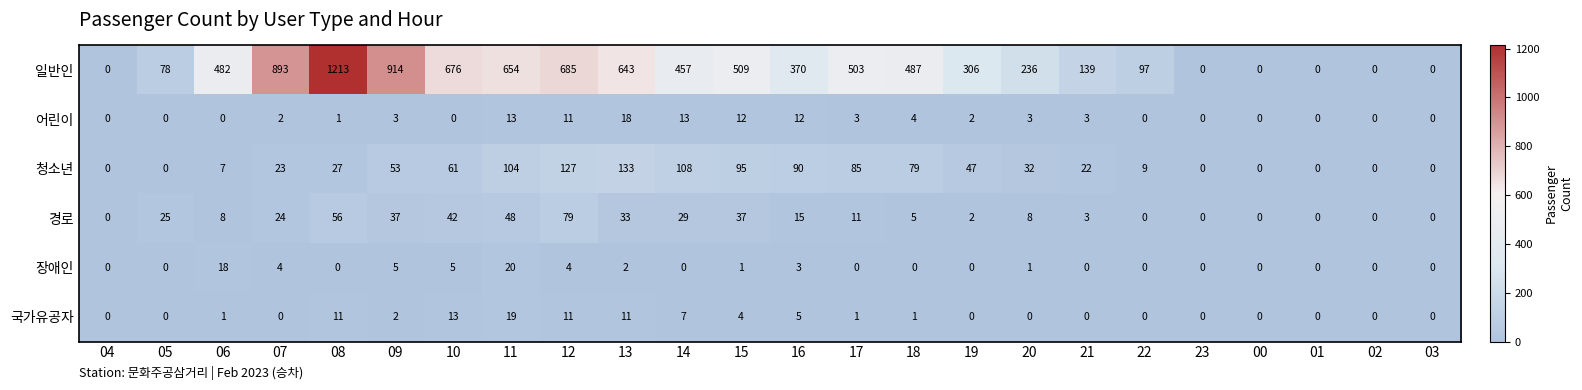

What is the average value of the 청소년 series?

46